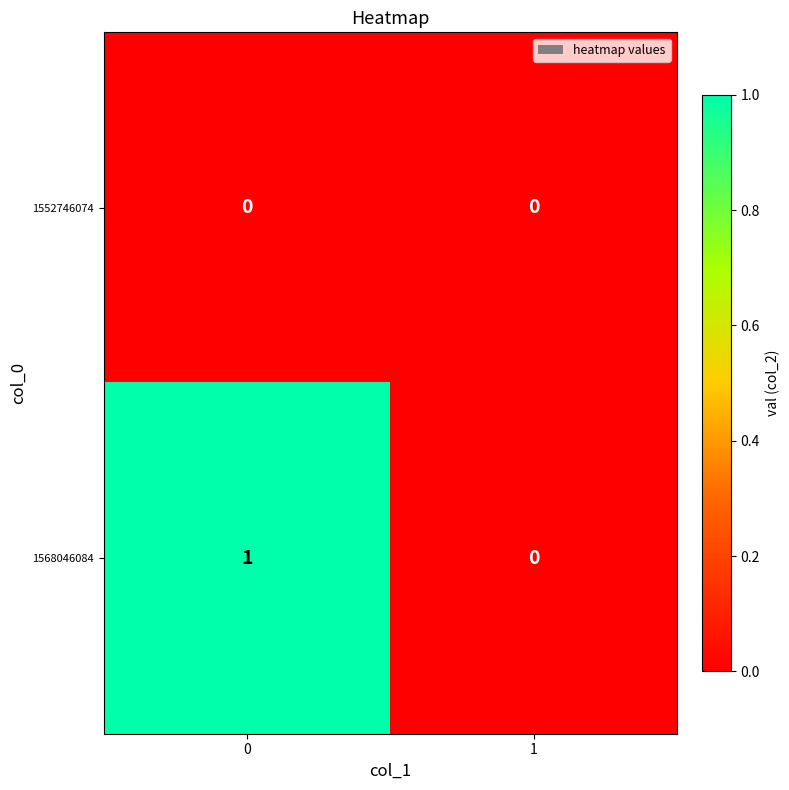

Reading right to left, extract all data points from this chart.

1552746074: 0	0
1568046084: 0	1